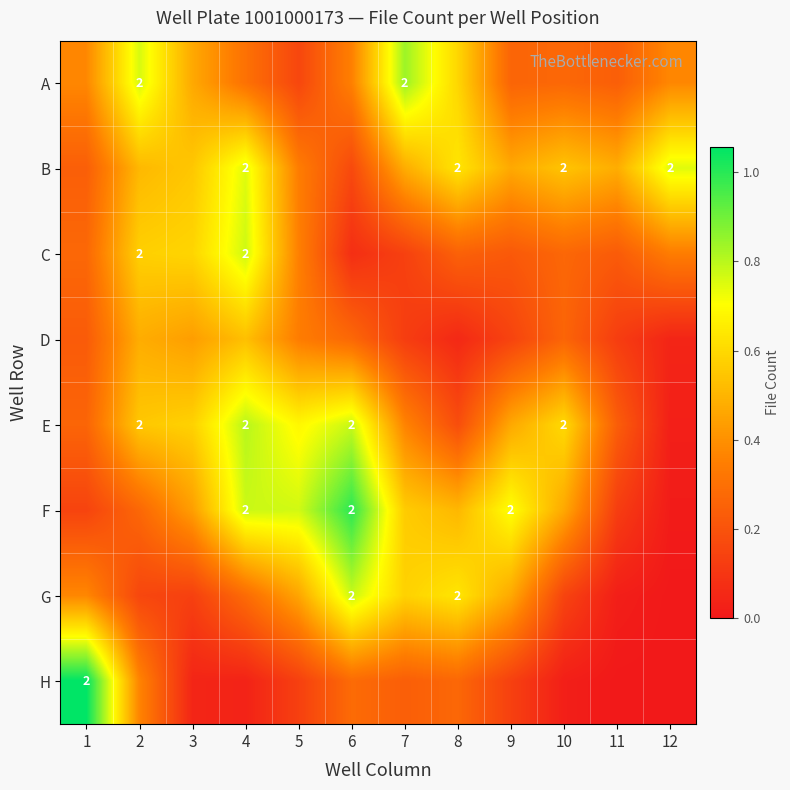

List the labels in order of C value, largest first.

4, 3, 2, 5, 12, 1, 10, 8, 11, 9, 7, 6